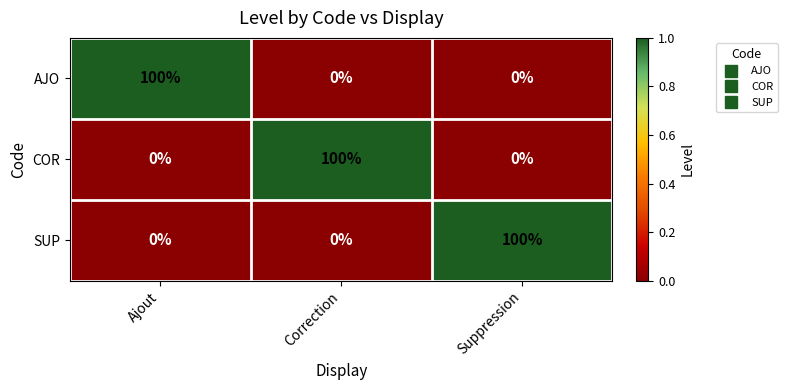

What is the sum of all AJO values?

100